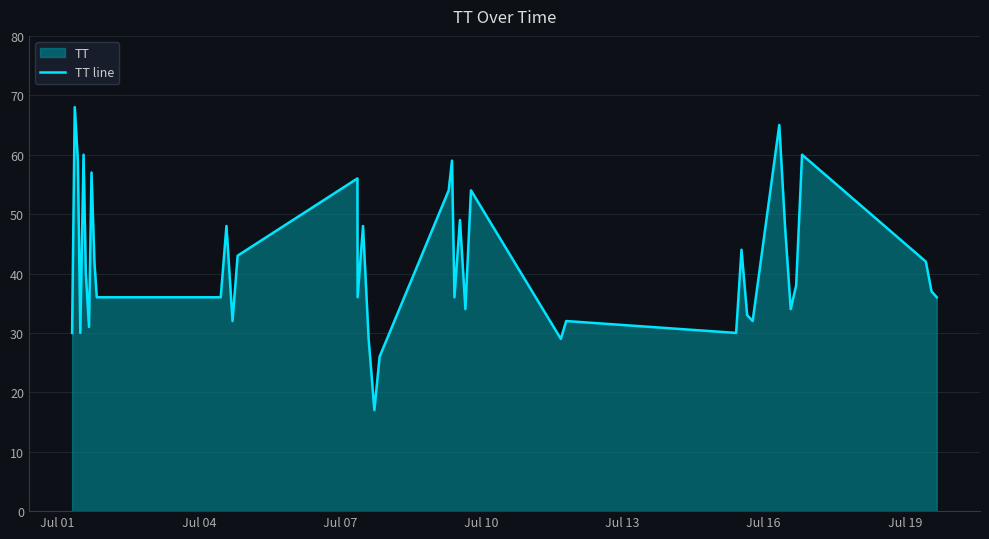

Does the chart have visible grid lines?

Yes